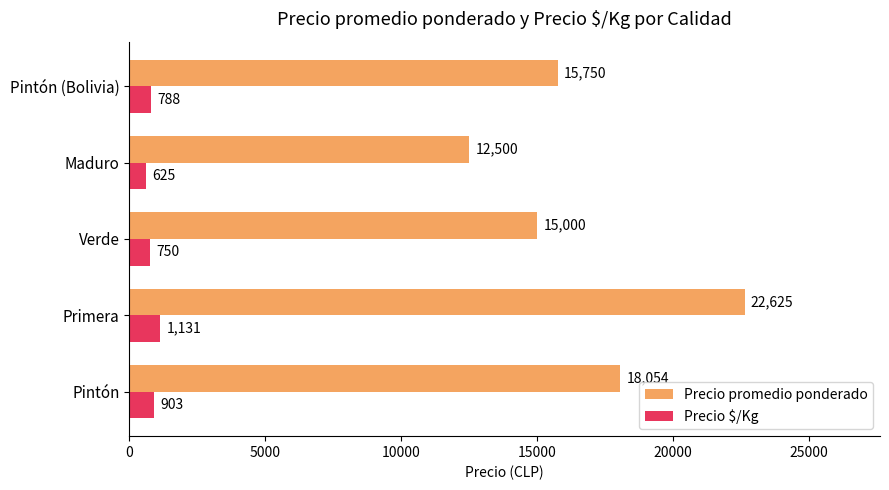

Which series has the largest range (max minus min)?

Precio promedio ponderado